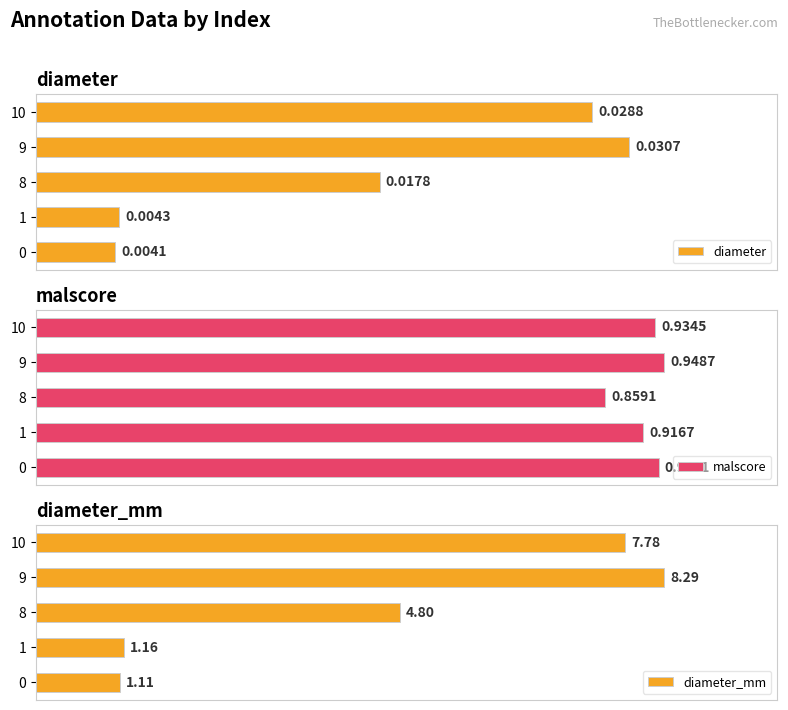

The value of malscore at 8 is 1.3. True or false?

False